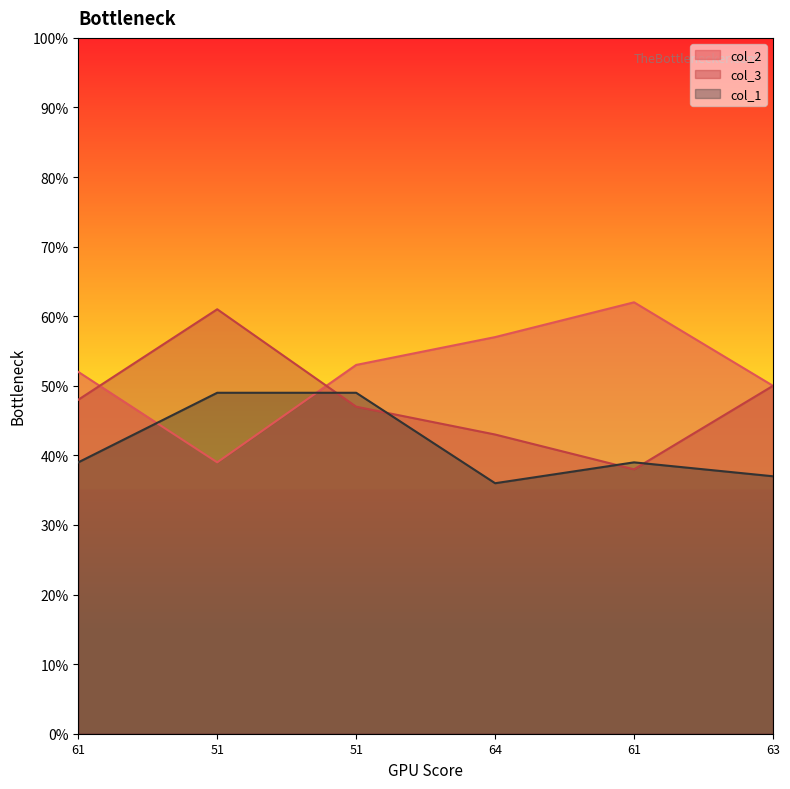

Does the chart display data point markers on the line(s)?

No